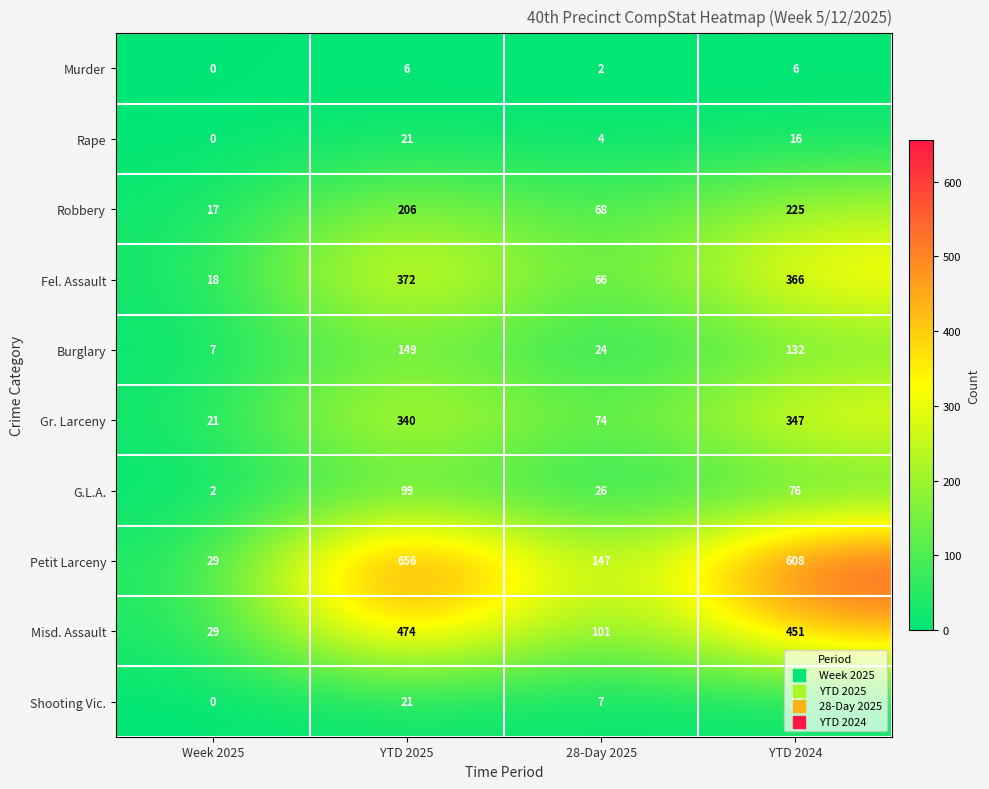

Rank the categories by Shooting Vic. value from highest to lowest.

YTD 2025, YTD 2024, 28-Day 2025, Week 2025